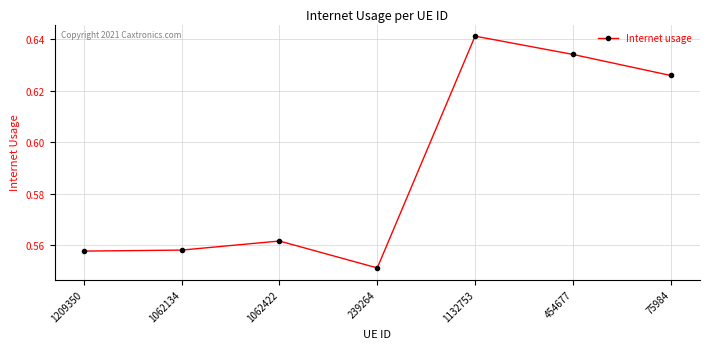

The chart shows a value of 0.4 at 1062134. True or false?

False